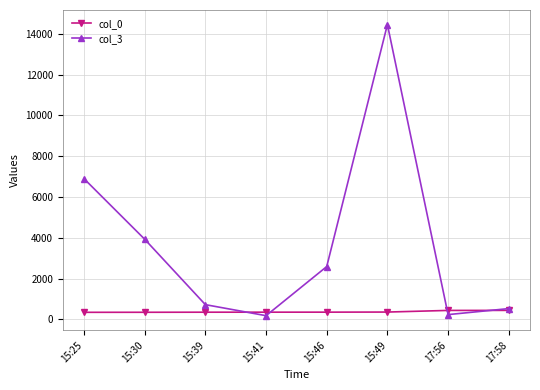

Rank the series at 15:46 from lowest to highest value.

col_0, col_3